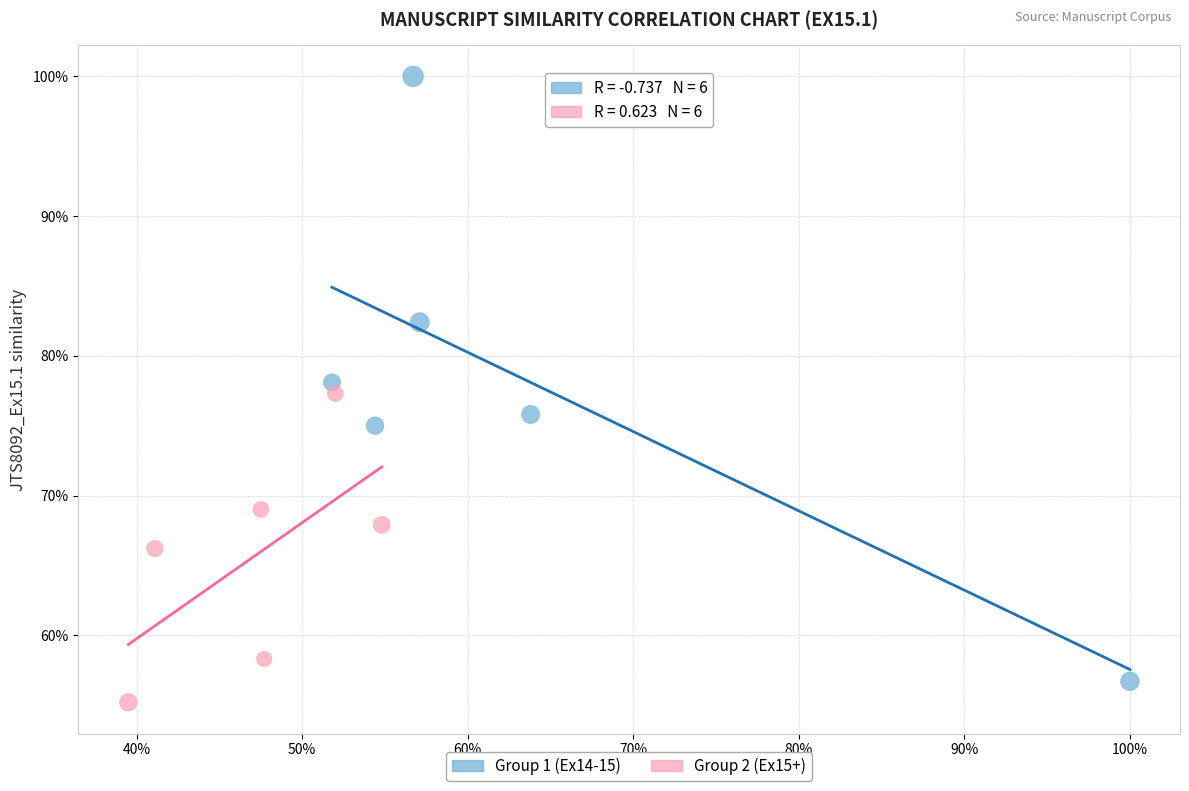

Which series reaches the maximum Y coordinate?

Group 1 (Ex14-15)